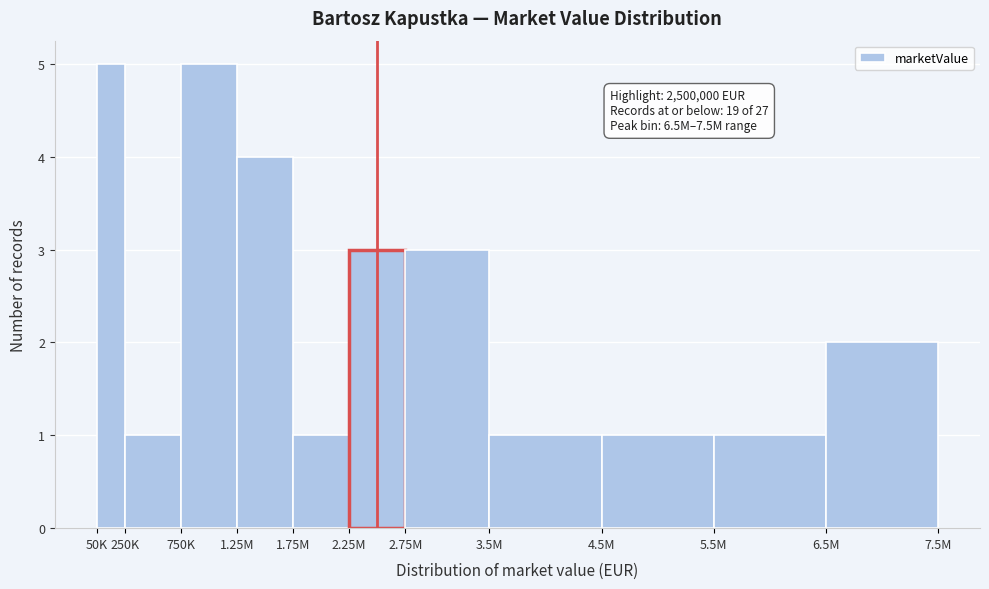

Reading left to right, list all the values displayed in this chart.

5	1	5	4	1	3	3	1	1	1	2